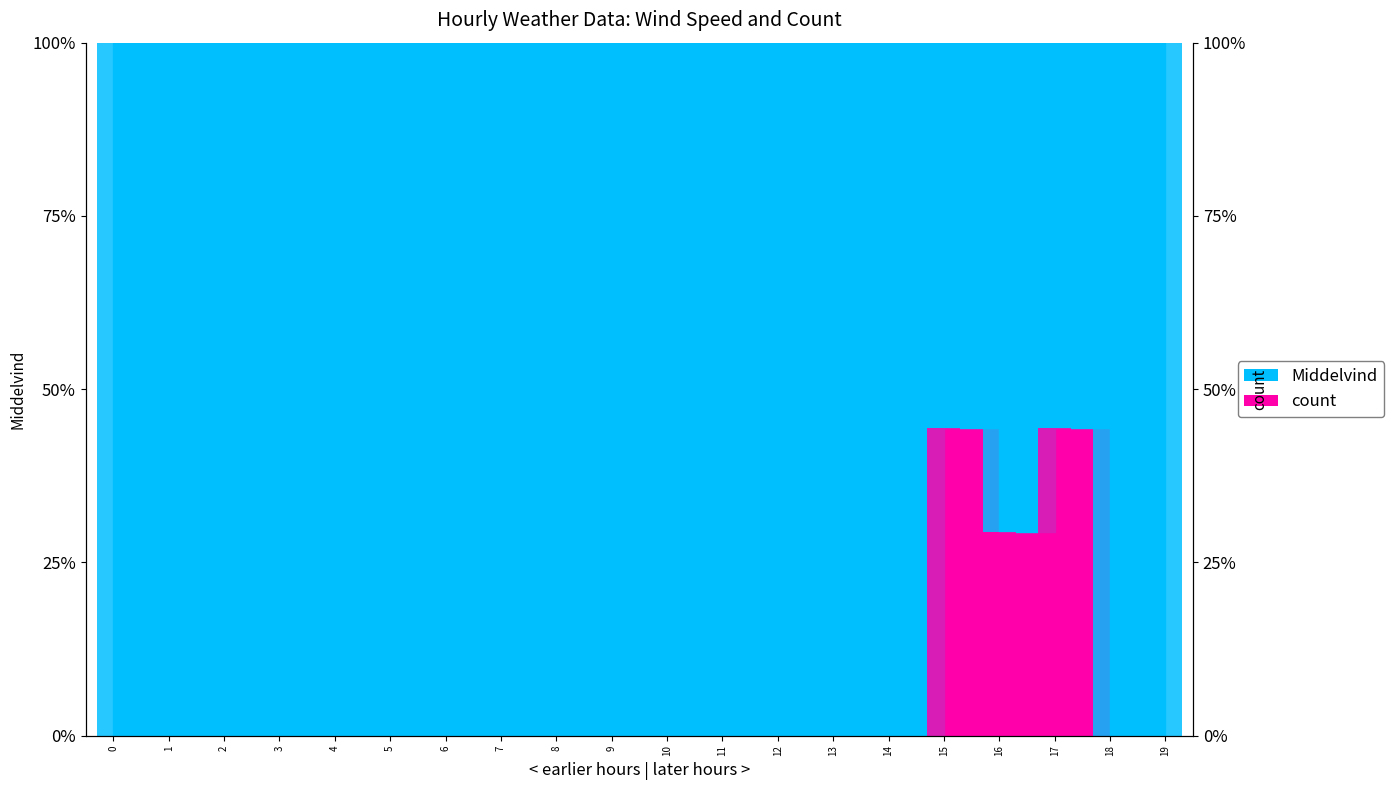

How many data points does each series have?

20